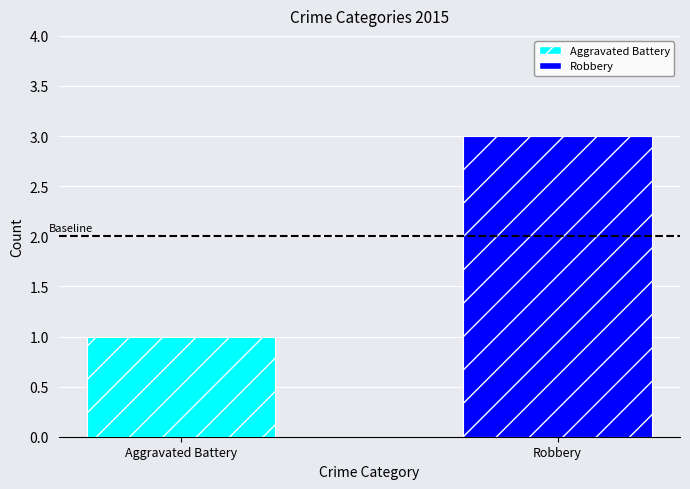

Rank the series by their average value, from lowest to highest.

Aggravated Battery, Robbery